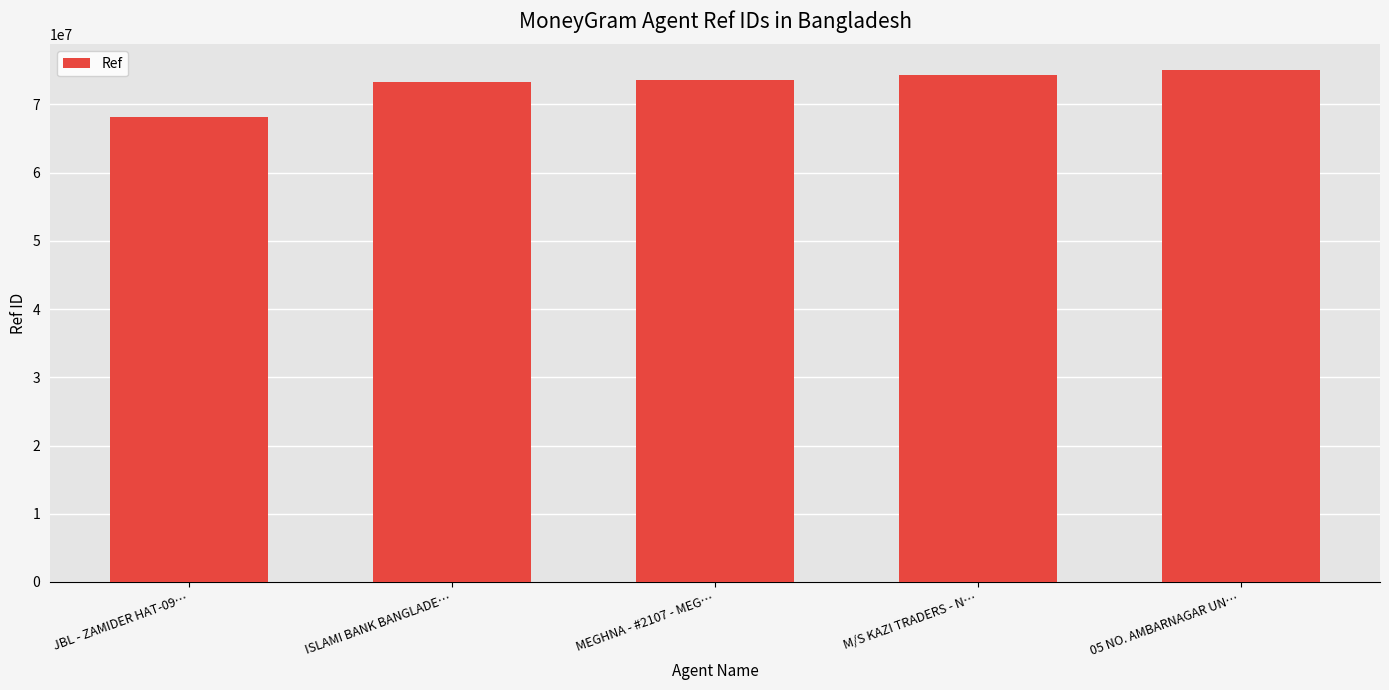

What position from the left is ISLAMI BANK BANGLADE…?

2